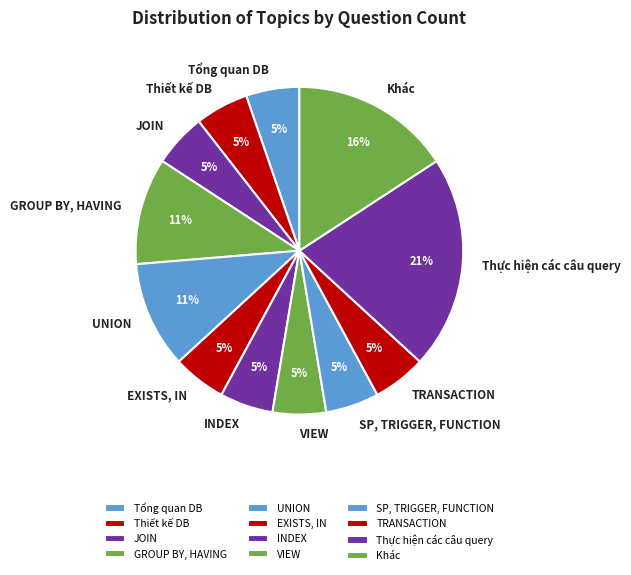

Is the sum of TRANSACTION and INDEX greater than half?

No